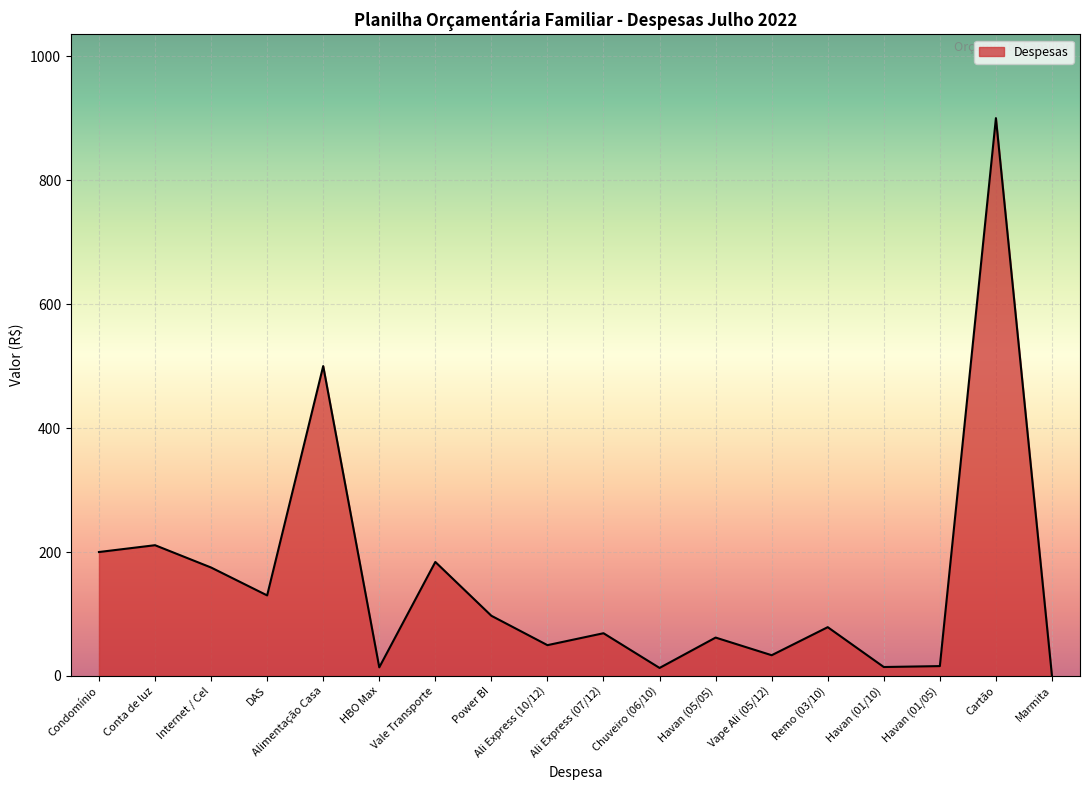

Is it true that the value at Alimentação Casa is 186.3?

False